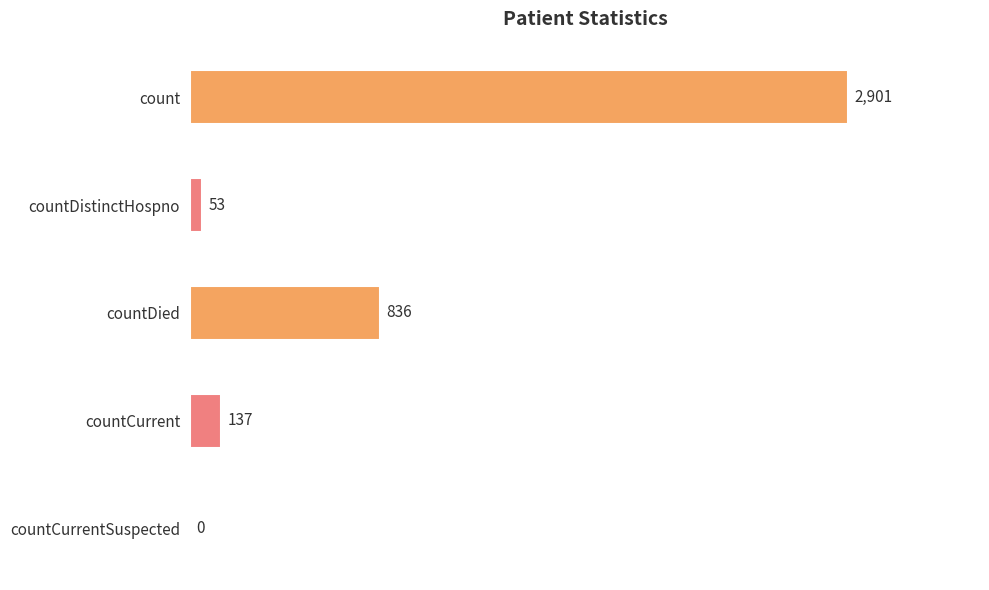

How many data points does each series have?

5